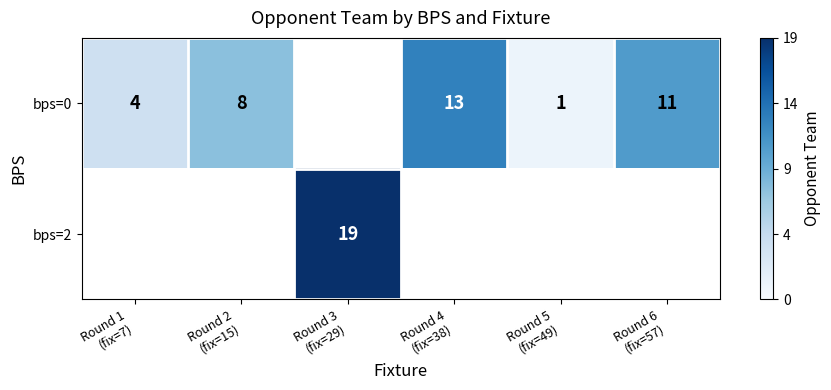

The bps=2 series shows 6.2 at Round 3 (fix=29). True or false?

False